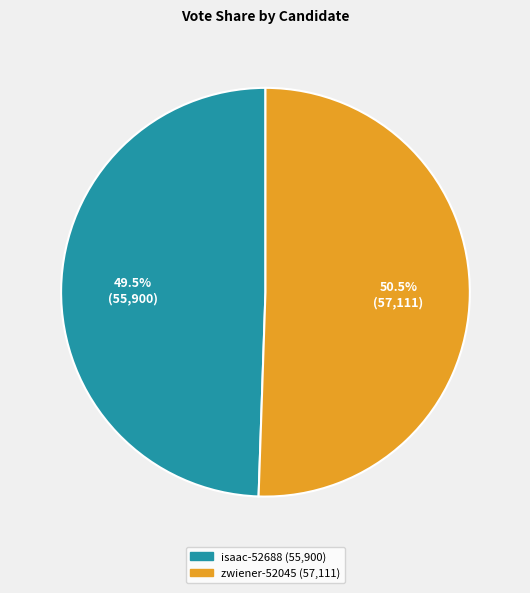

What percentage do isaac-52688 and zwiener-52045 together represent?

100.0%